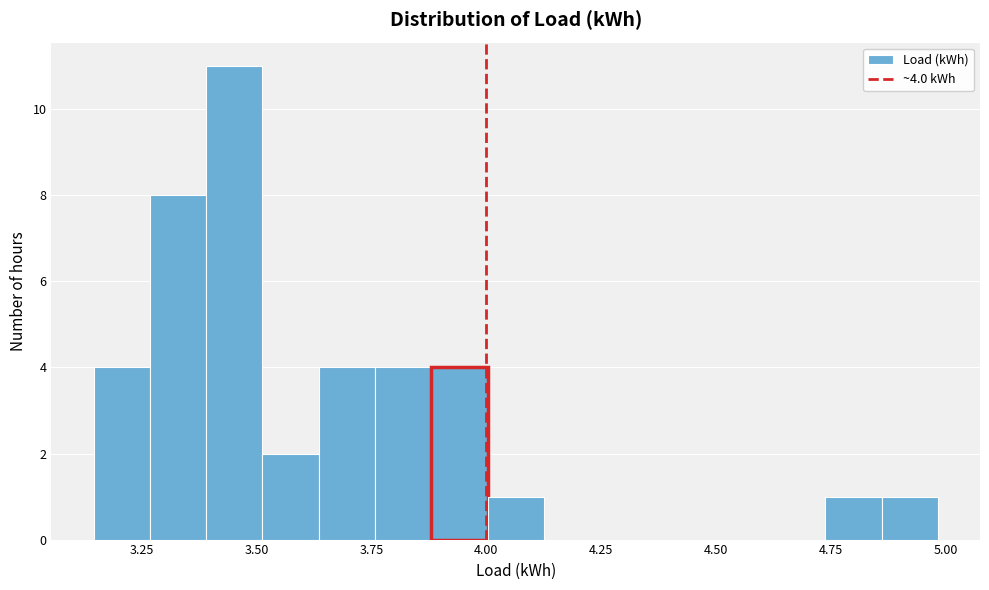

Read against the x-axis, roughly where is the centre of the tallest bar?

3.45